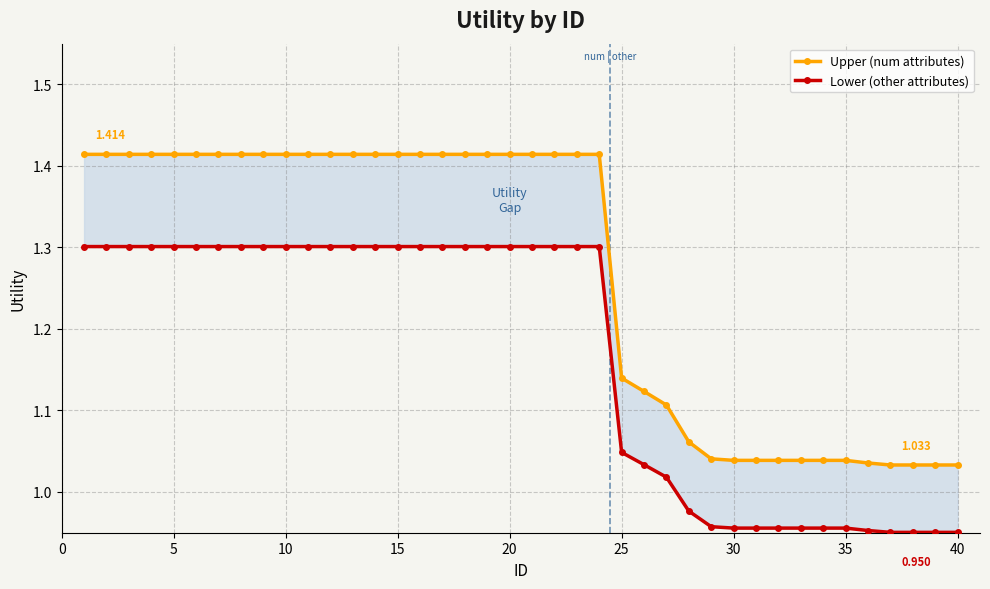

What is the difference between the maximum and minimum values in the Lower (other attributes) series?

0.4